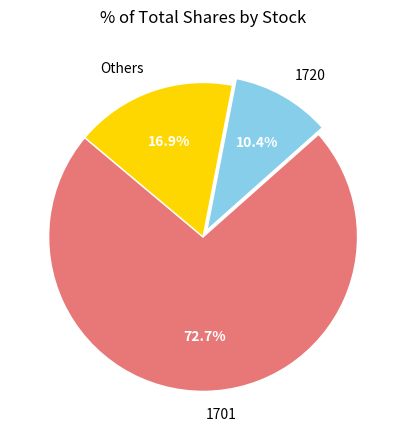

Count the number of slices in the pie.

3